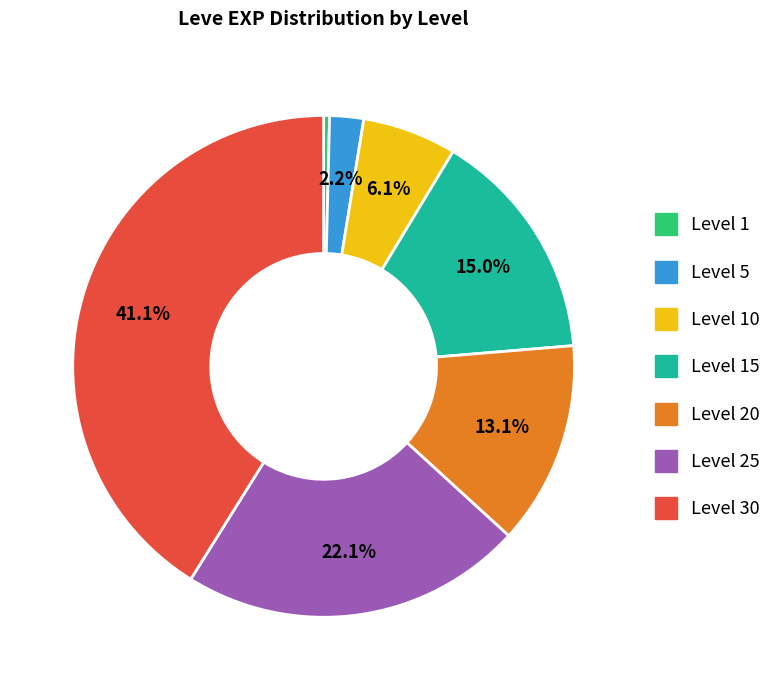

Do Level 5 and Level 10 together represent more than half of the pie?

No